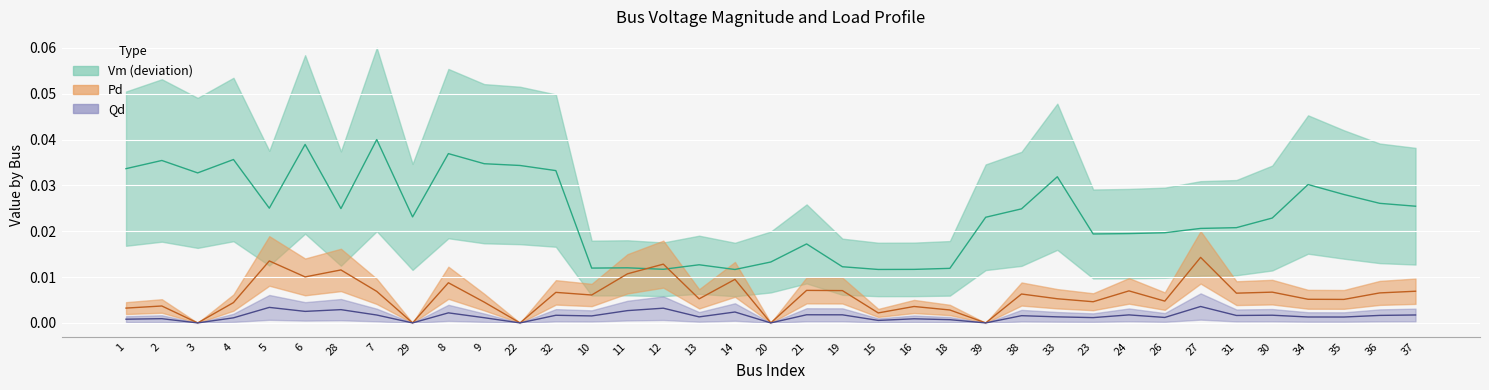

True or false: Vm has more than 2 points higher than both neighbors.

True